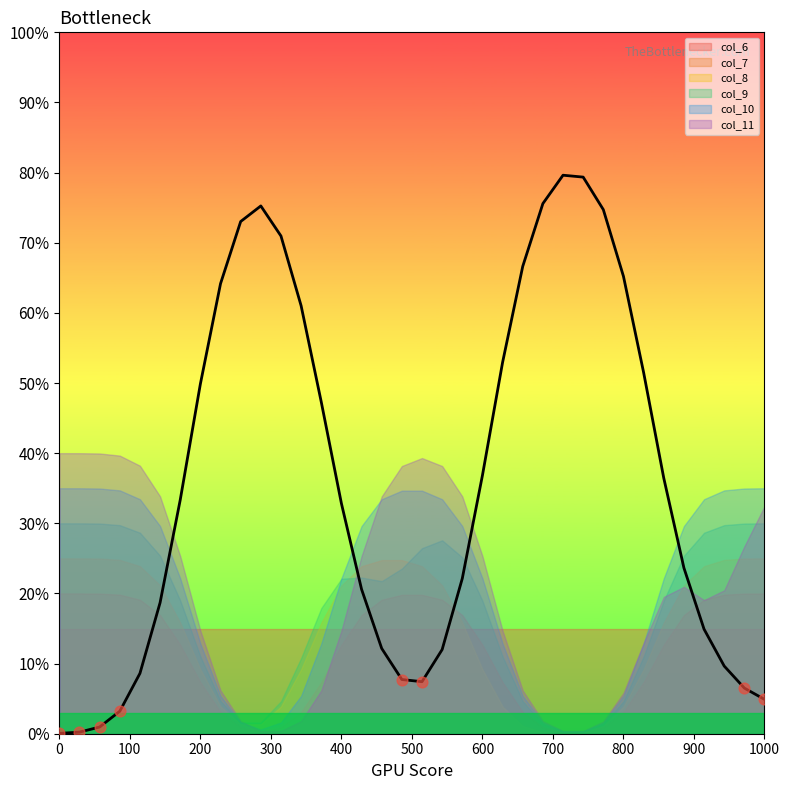

Which series contains the lowest Y value?

col_7